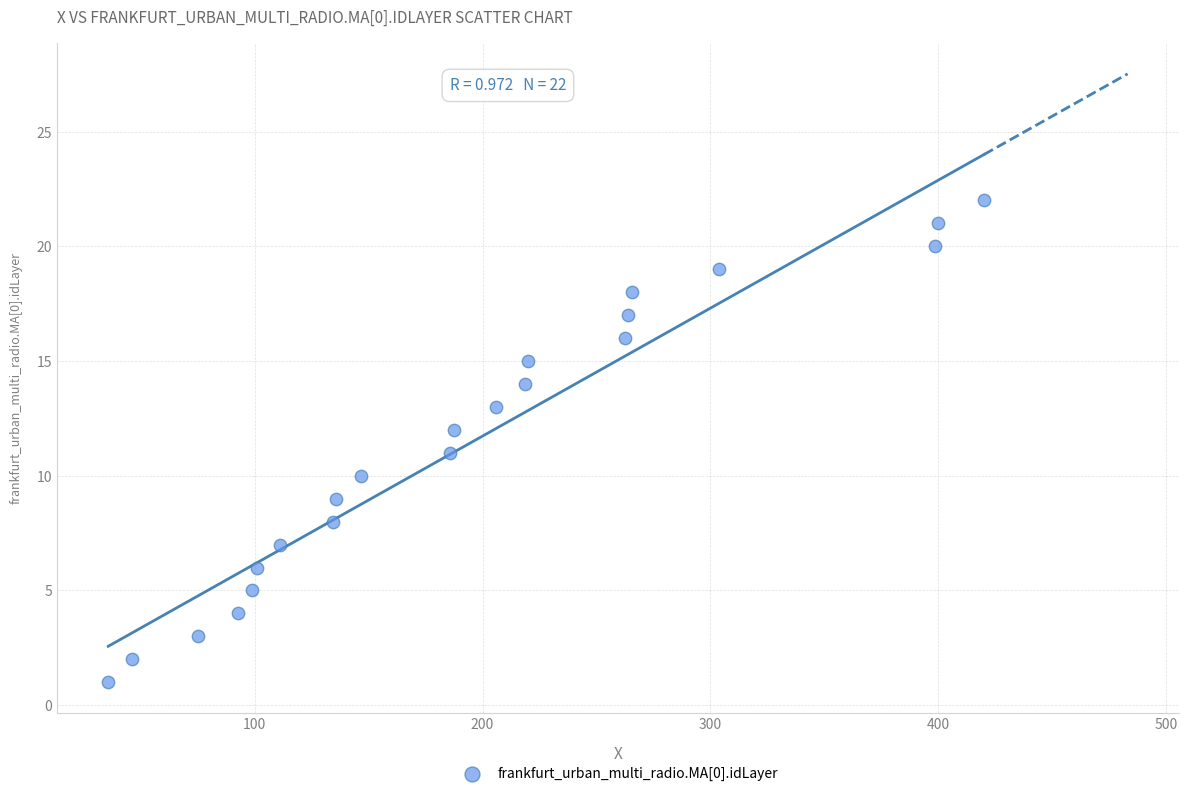

What is the range of Y values (max minus min)?

21